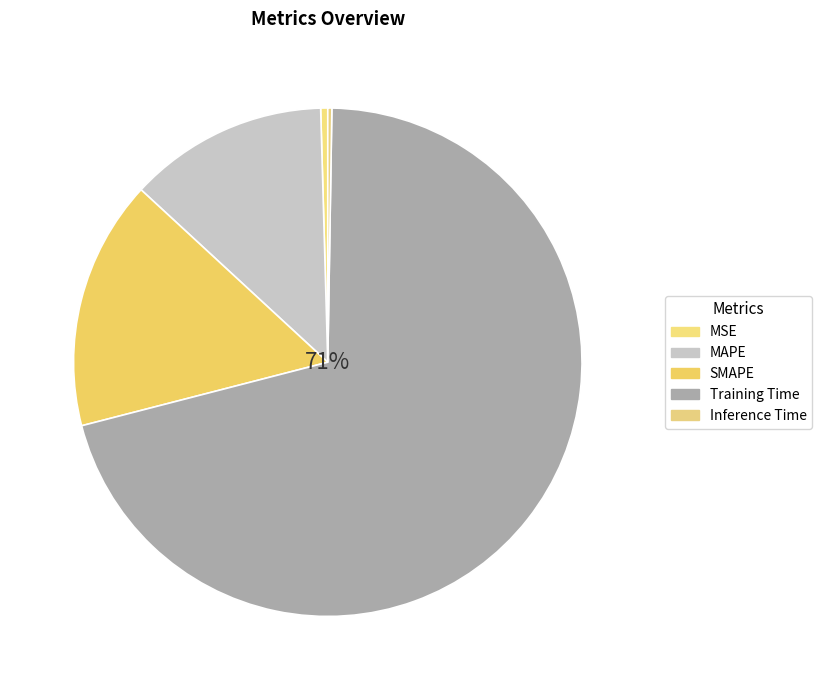

Is the sum of Training Time and Inference Time greater than half?

Yes